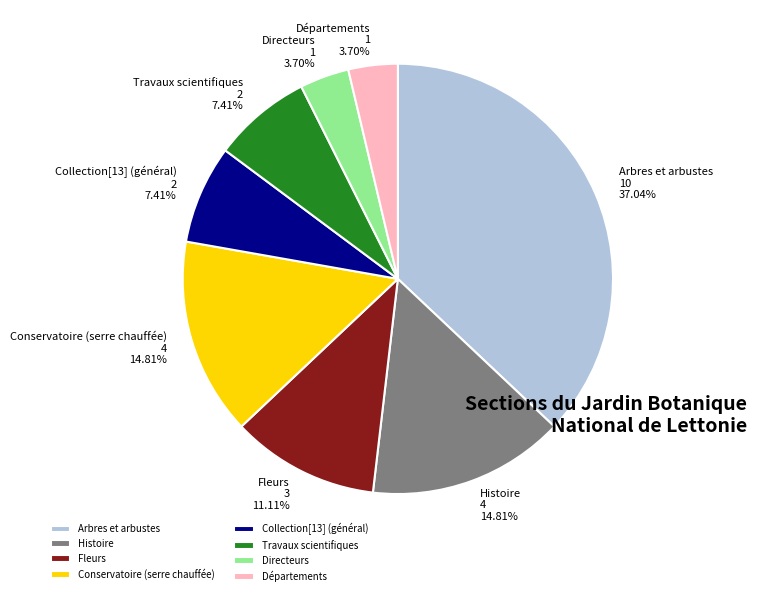

Which has a higher value, Conservatoire (serre chauffée) or Collection[13] (général)?

Conservatoire (serre chauffée)